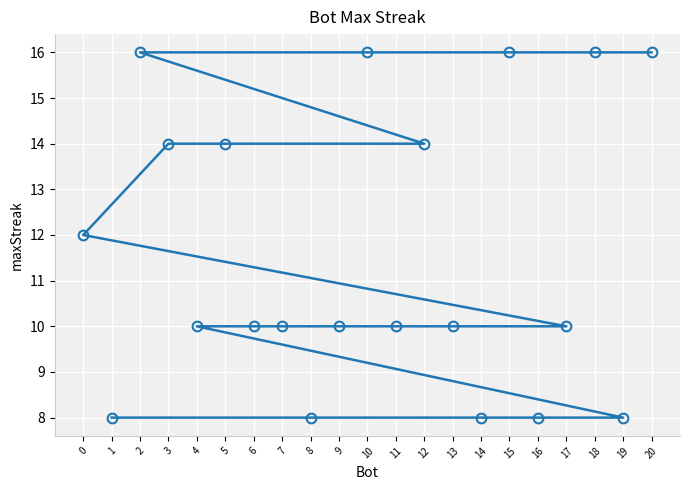

What is the difference between the maximum and minimum values?

8